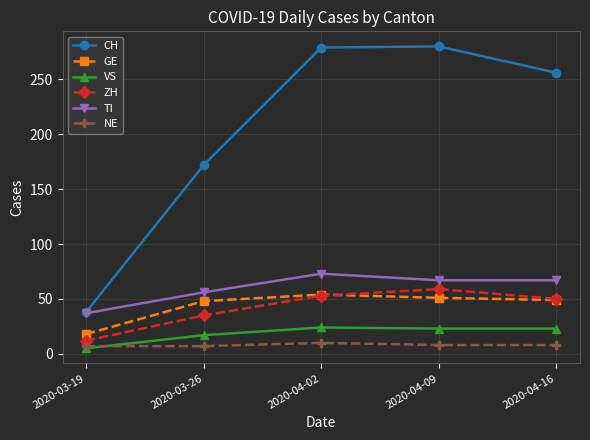

The value of ZH at 2020-04-02 is 25. True or false?

False